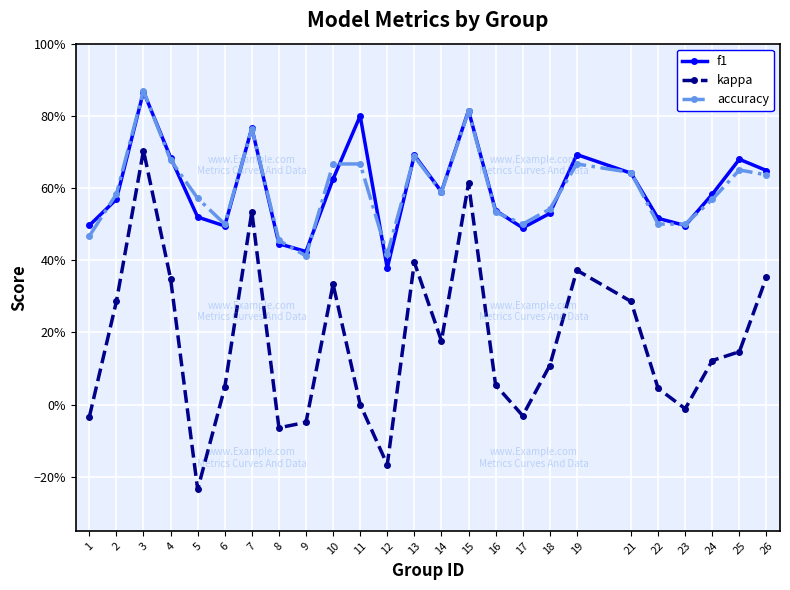

True or false: accuracy and kappa cross at least once.

False